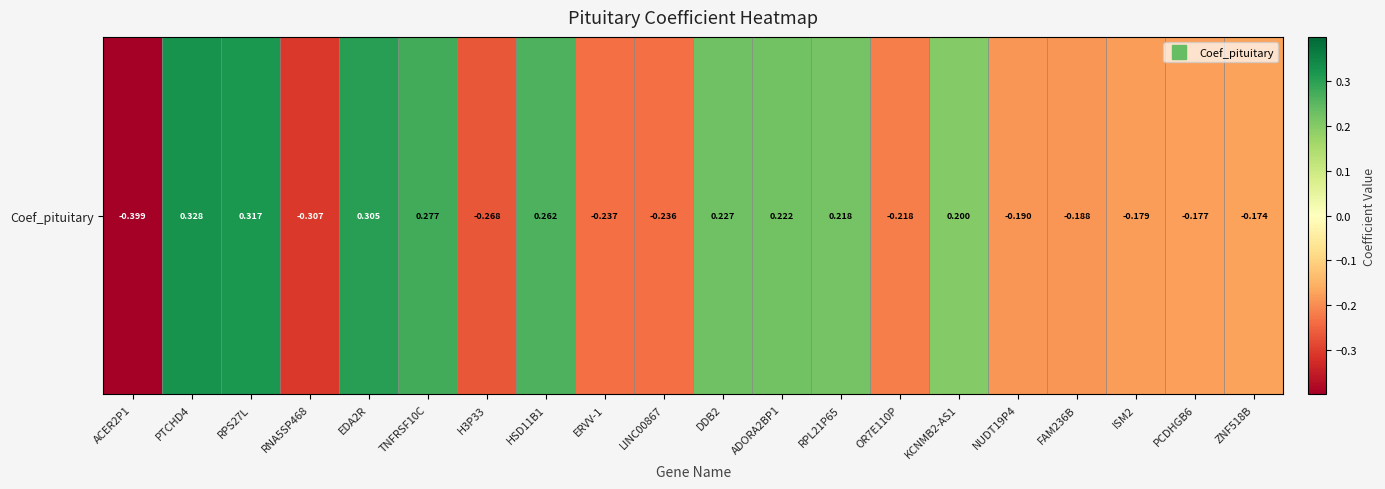

Reading left to right, list all the values displayed in this chart.

ACER2P1=-0.4	PTCHD4=0.3	RPS27L=0.3	RNA5SP468=-0.3	EDA2R=0.3	TNFRSF10C=0.3	H3P33=-0.3	HSD11B1=0.3	ERVV-1=-0.2	LINC00867=-0.2	DDB2=0.2	ADORA2BP1=0.2	RPL21P65=0.2	OR7E110P=-0.2	KCNMB2-AS1=0.2	NUDT19P4=-0.2	FAM236B=-0.2	ISM2=-0.2	PCDHGB6=-0.2	ZNF518B=-0.2